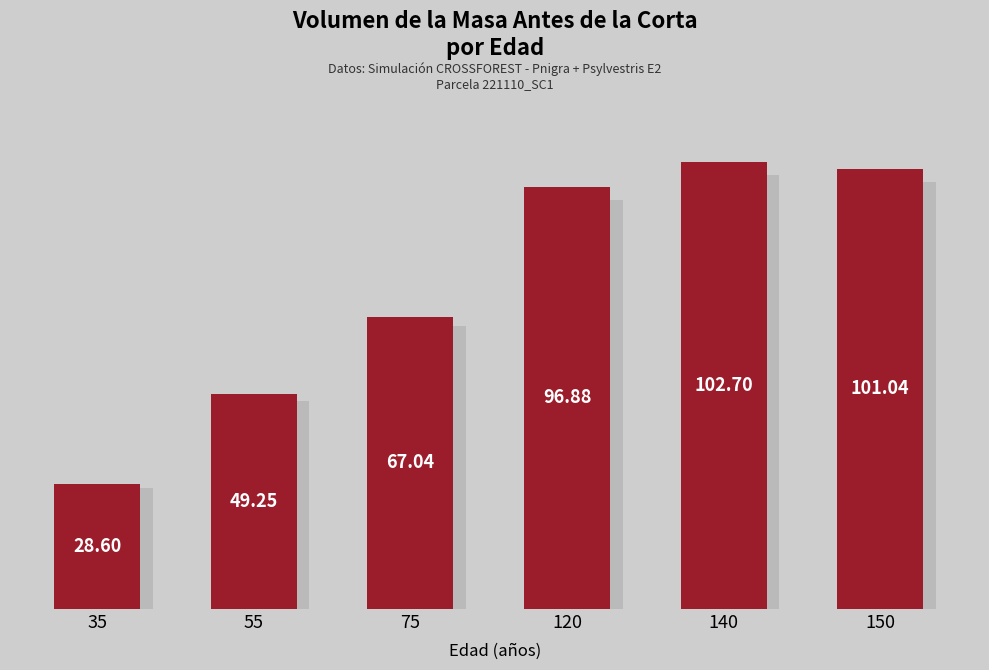

Which has a higher value, 120 or 75?

120